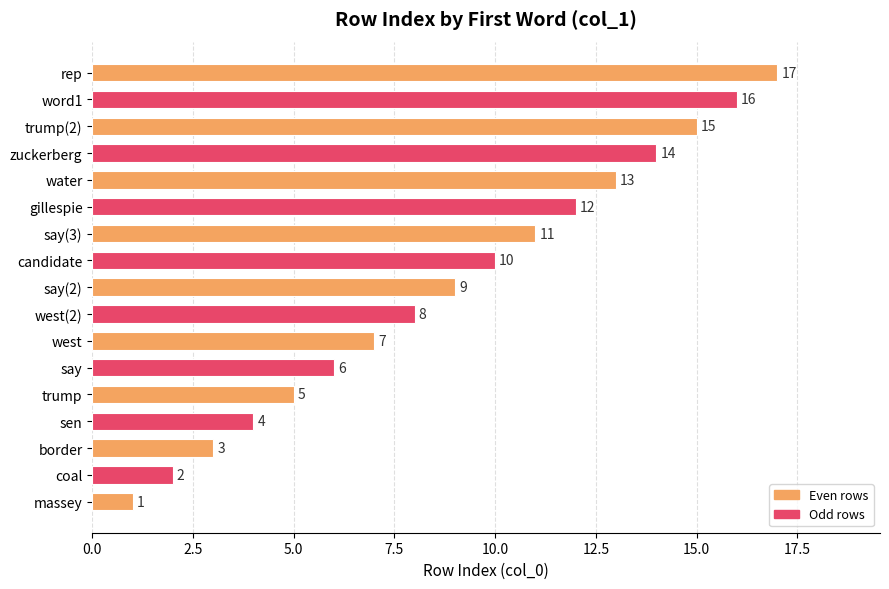

How many values are below 9?

8